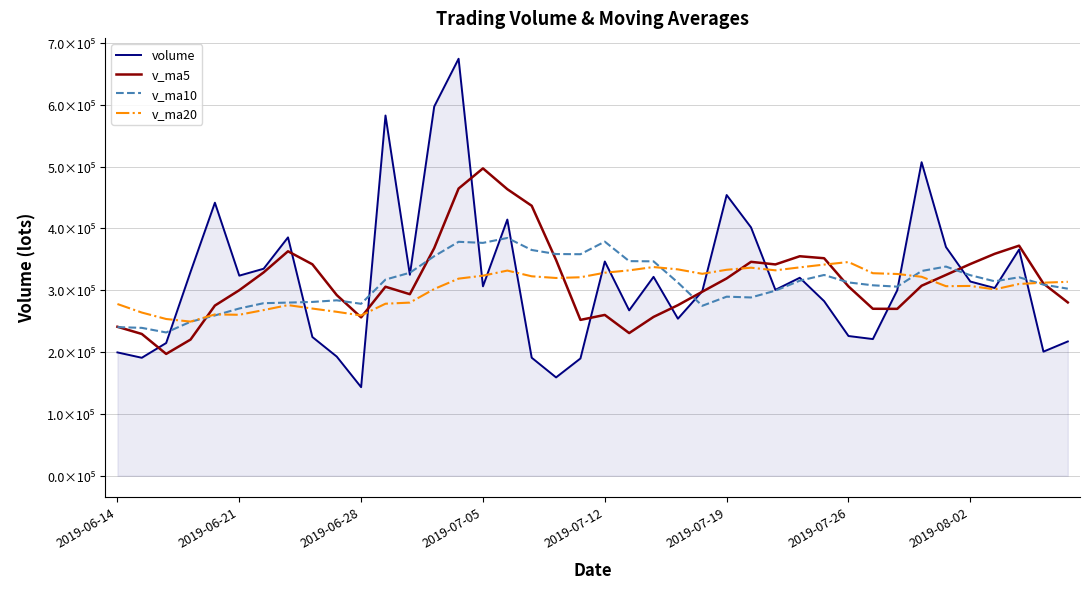

Does the chart have visible grid lines?

Yes